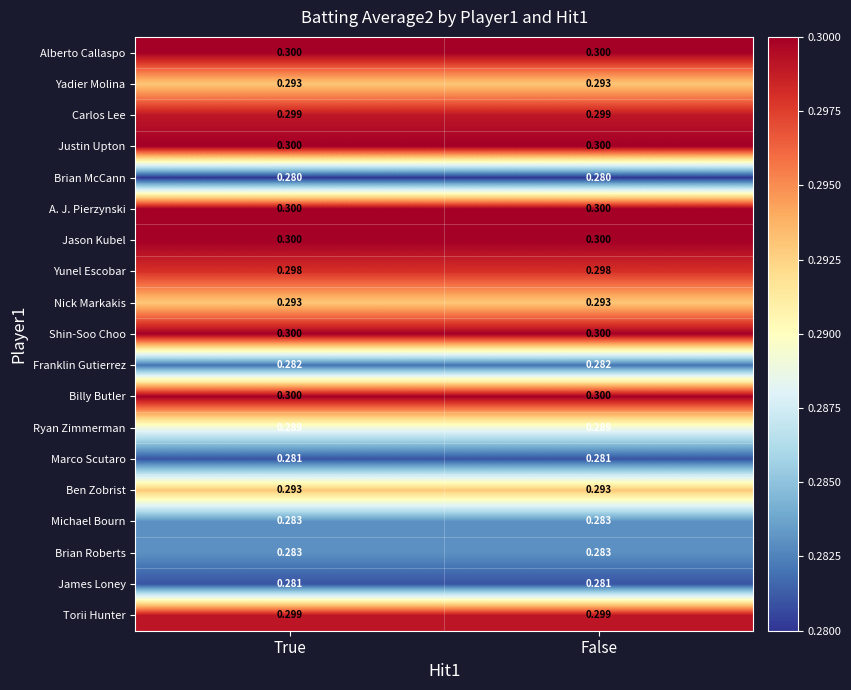

Is the value of Nick Markakis at False greater than the value of Ryan Zimmerman at True?

Yes